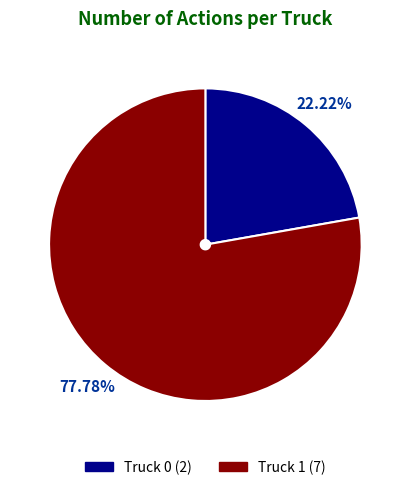

Is Truck 1 the majority of the pie?

Yes